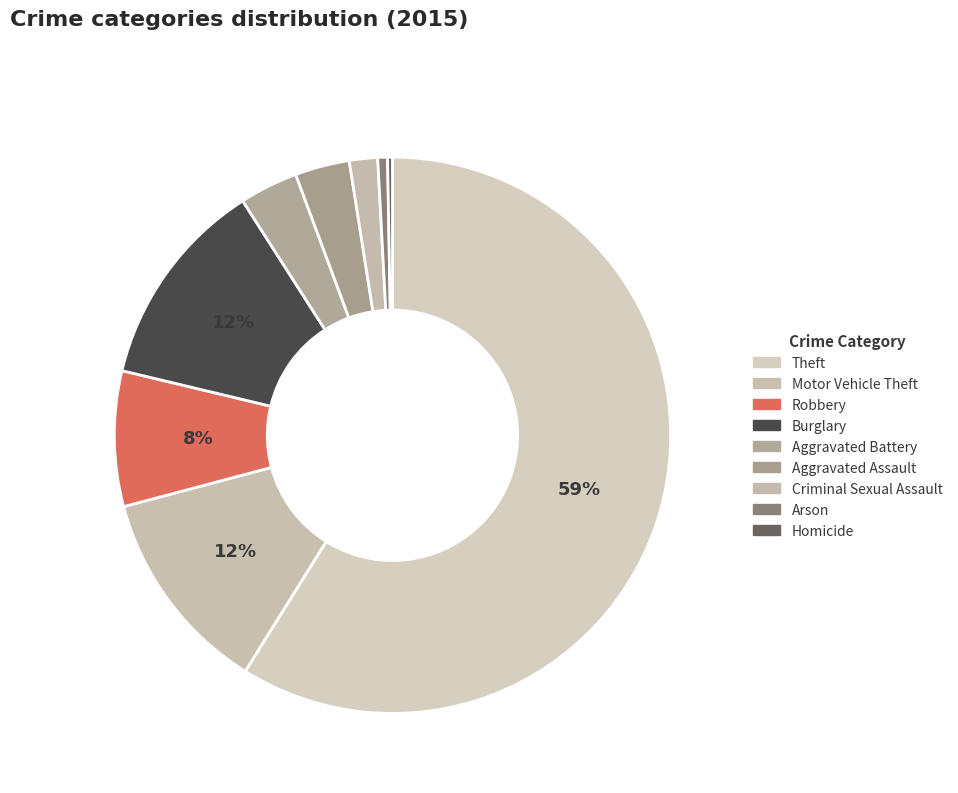

The Motor Vehicle Theft slice represents 12% of the pie. True or false?

True